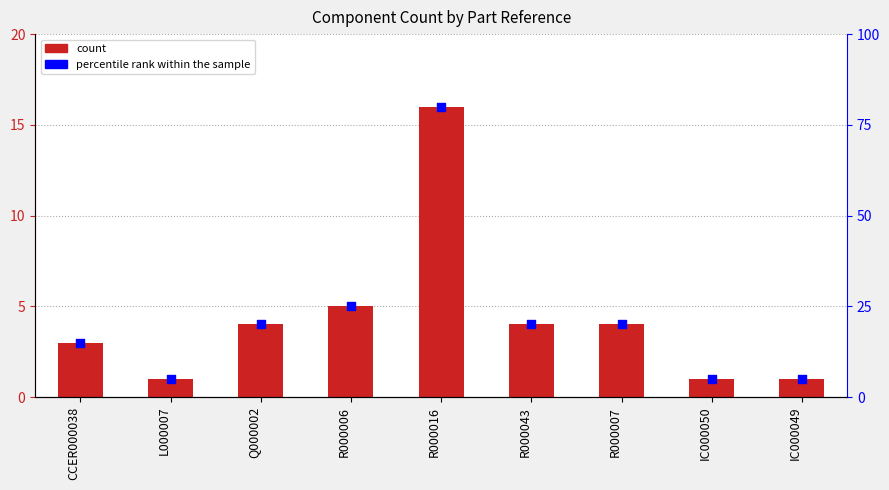

At which category is the sum across all series the highest?

R000016